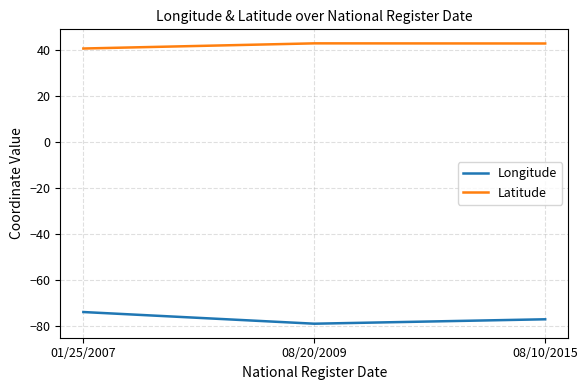

What is the difference between the highest and lowest values at 08/10/2015?

119.9